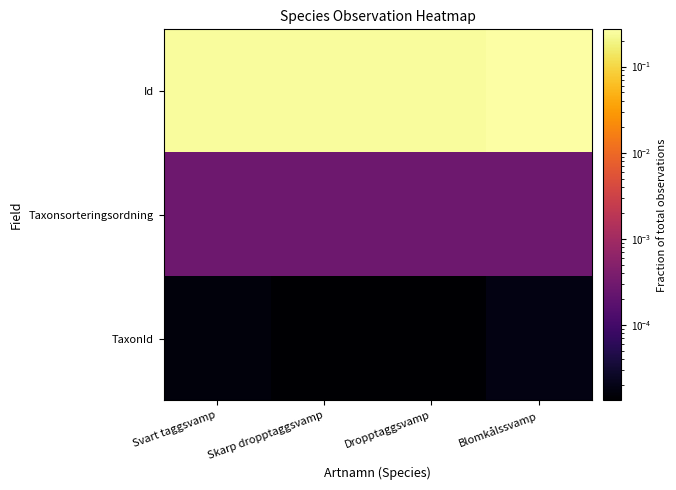

What is the total value across all series at Blomkålssvamp?

0.3